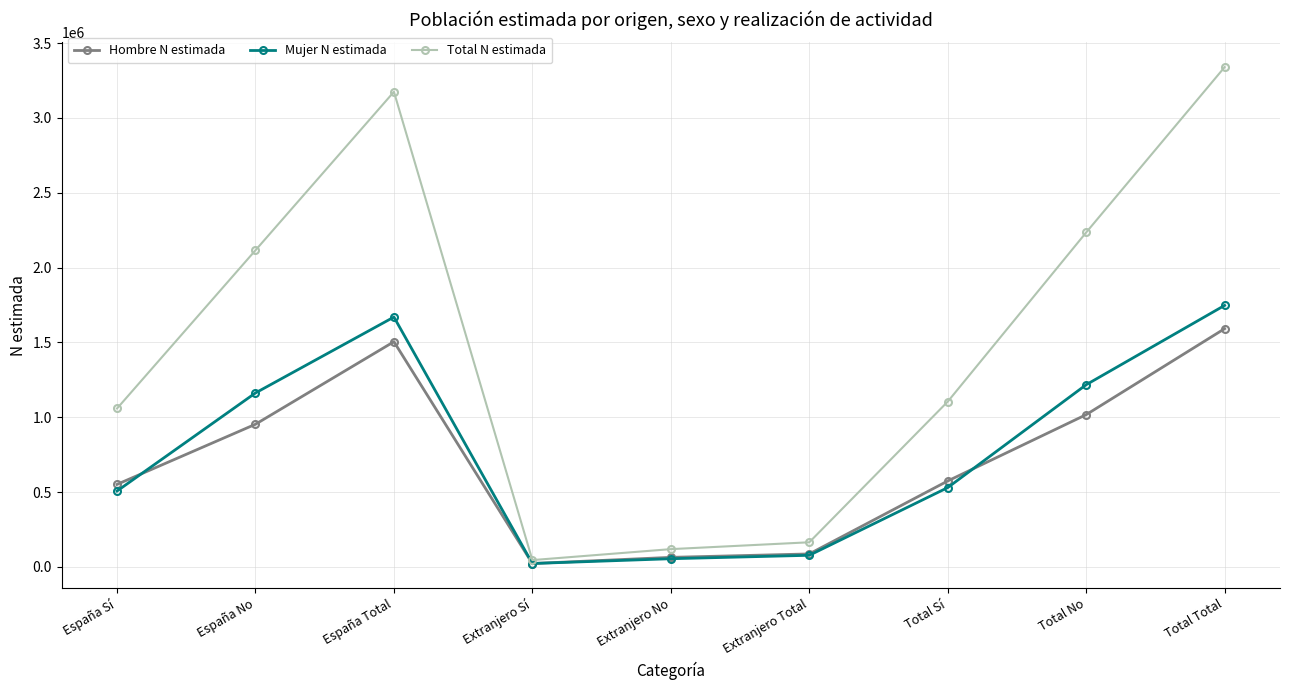

What is the total value across all series at Extranjero Total?

329464